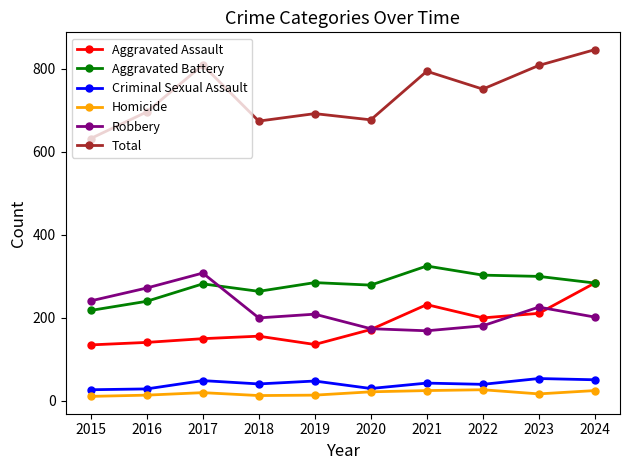

What is the value of the Total point at the 8th from the left?

751